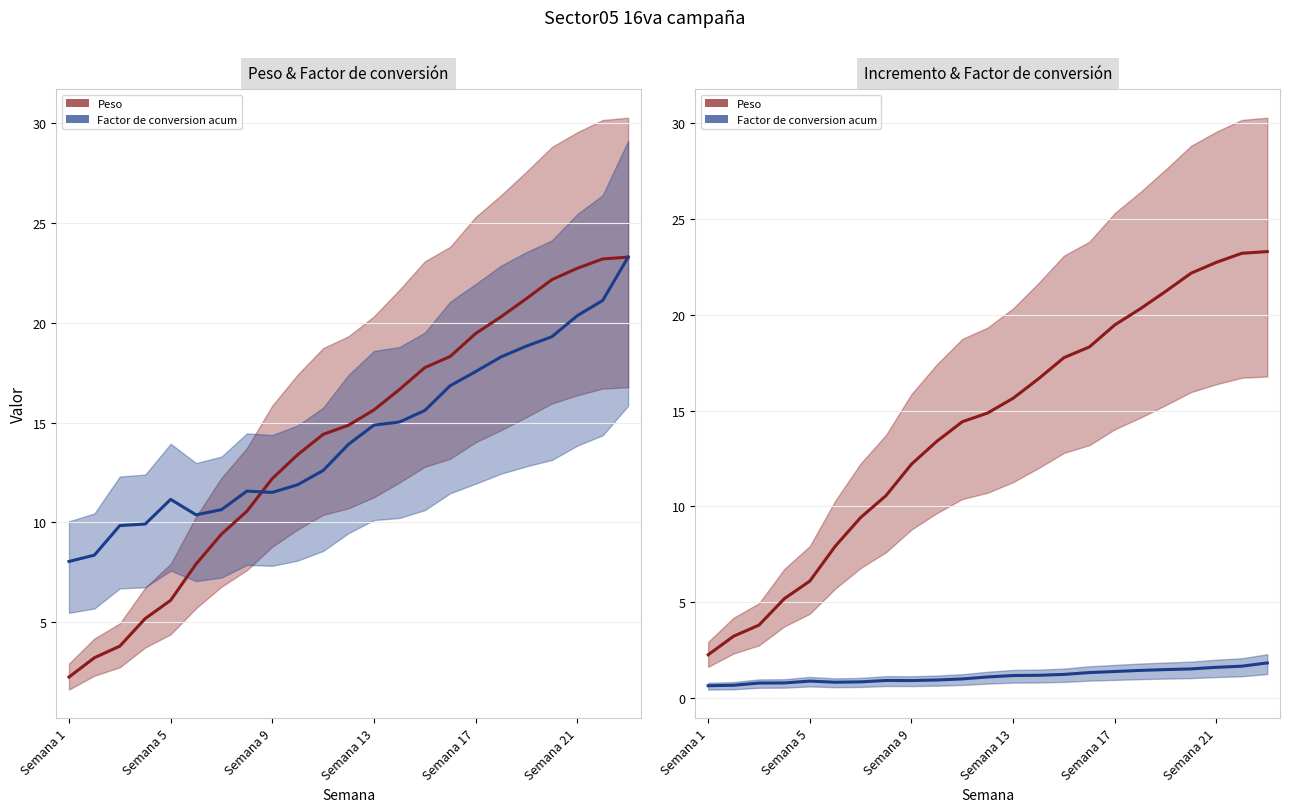

List the series in order of their peak value, highest first.

Peso, Factor de conversion acum